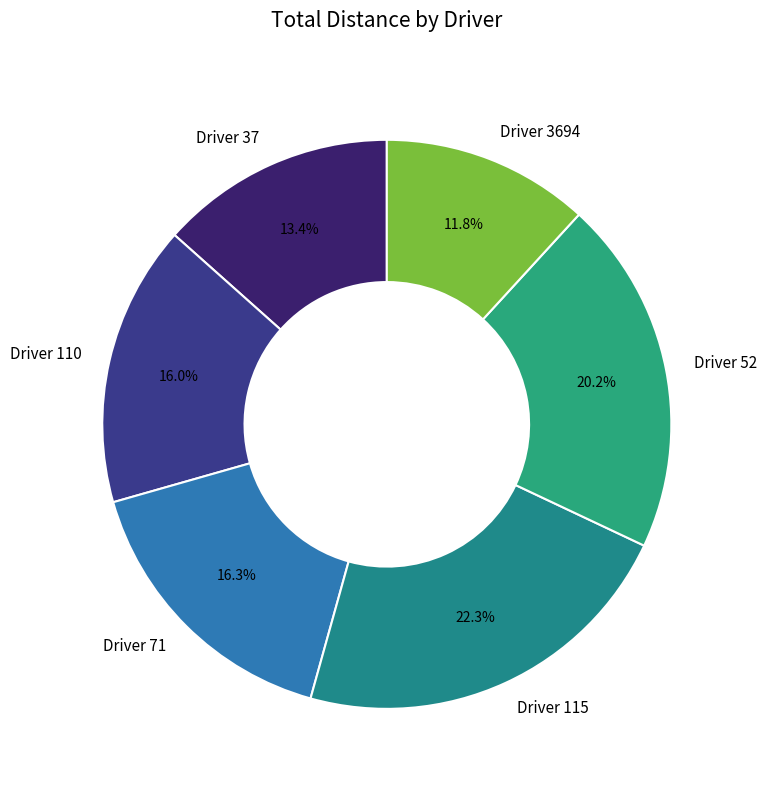

How many segments does this pie chart have?

6